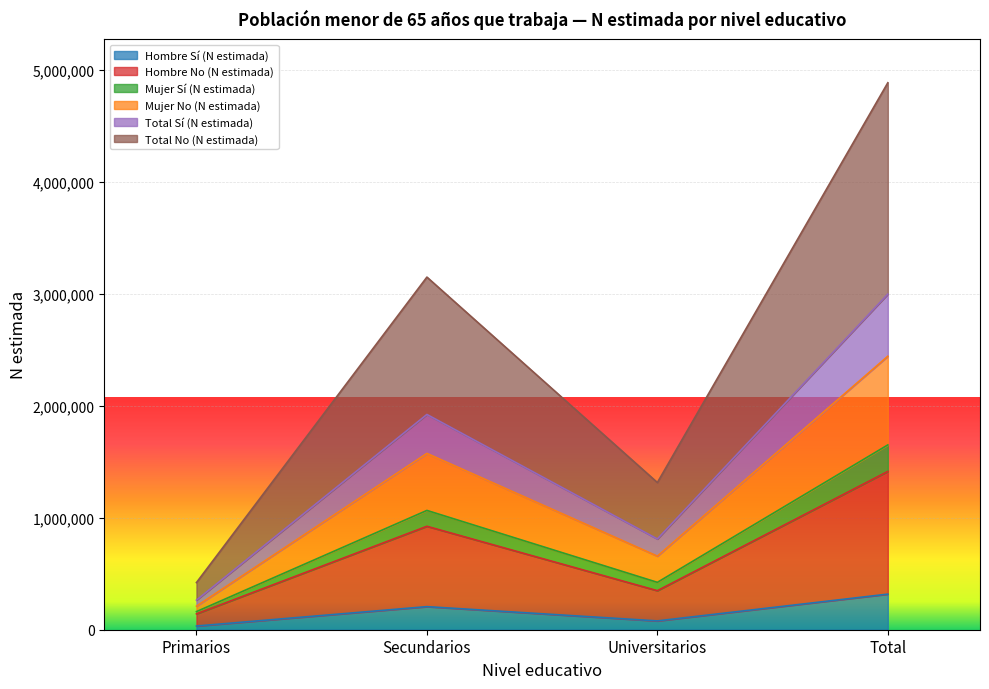

Reading right to left, list the values for the Hombre Sí (N estimada) series.

Total=317751	Universitarios=78703	Secundarios=205965	Primarios=33083